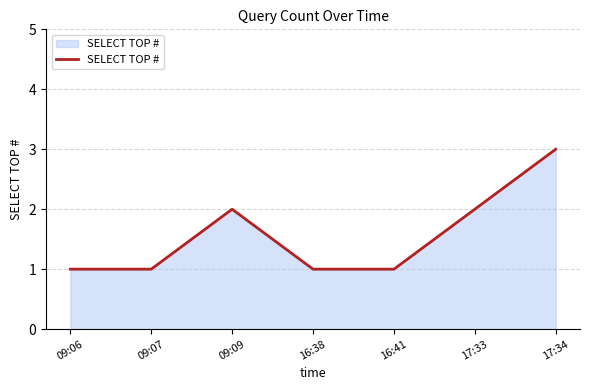

Read the value at 17:33.

2